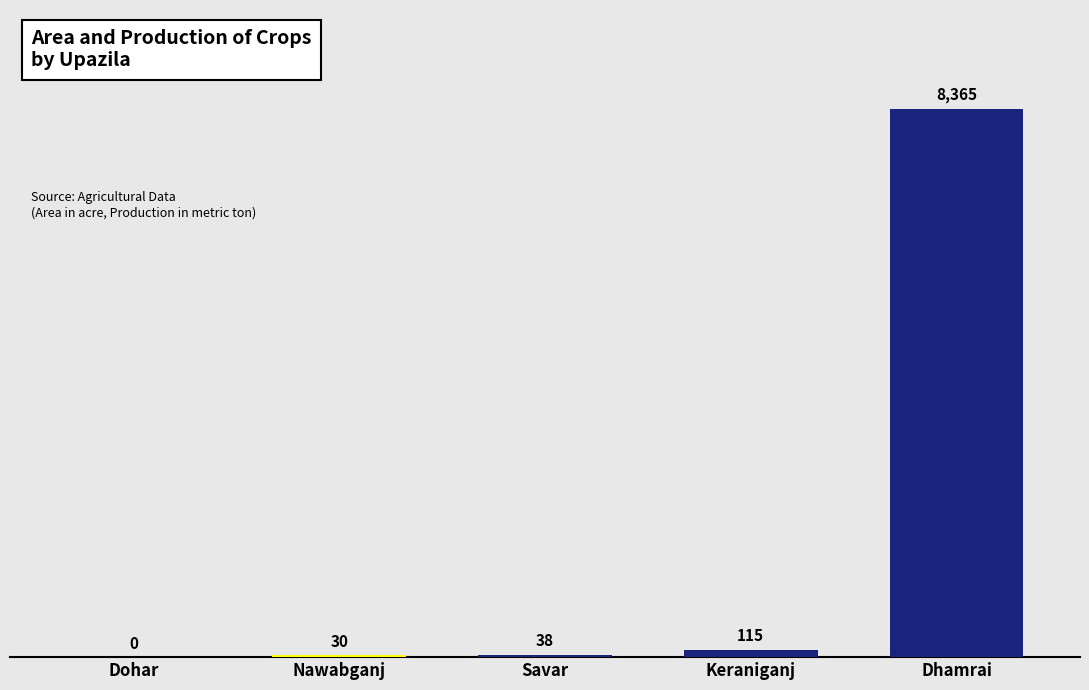

The value at Dohar is 0. True or false?

True